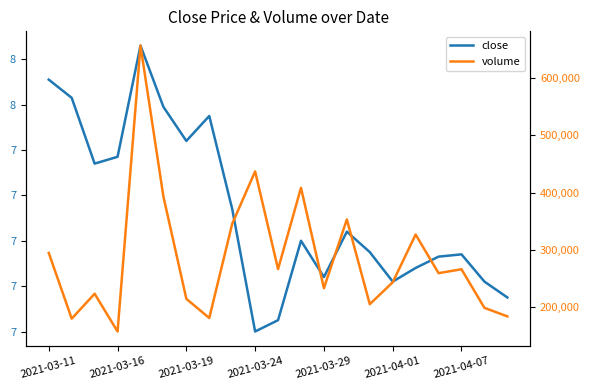

How many distinct data groups are displayed?

2